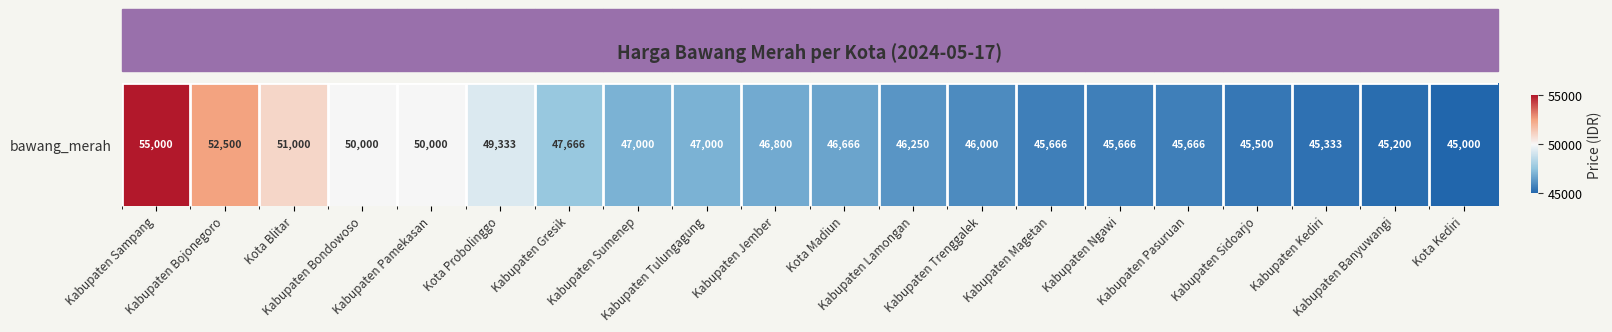

What is the difference between the second highest and minimum values?

7500